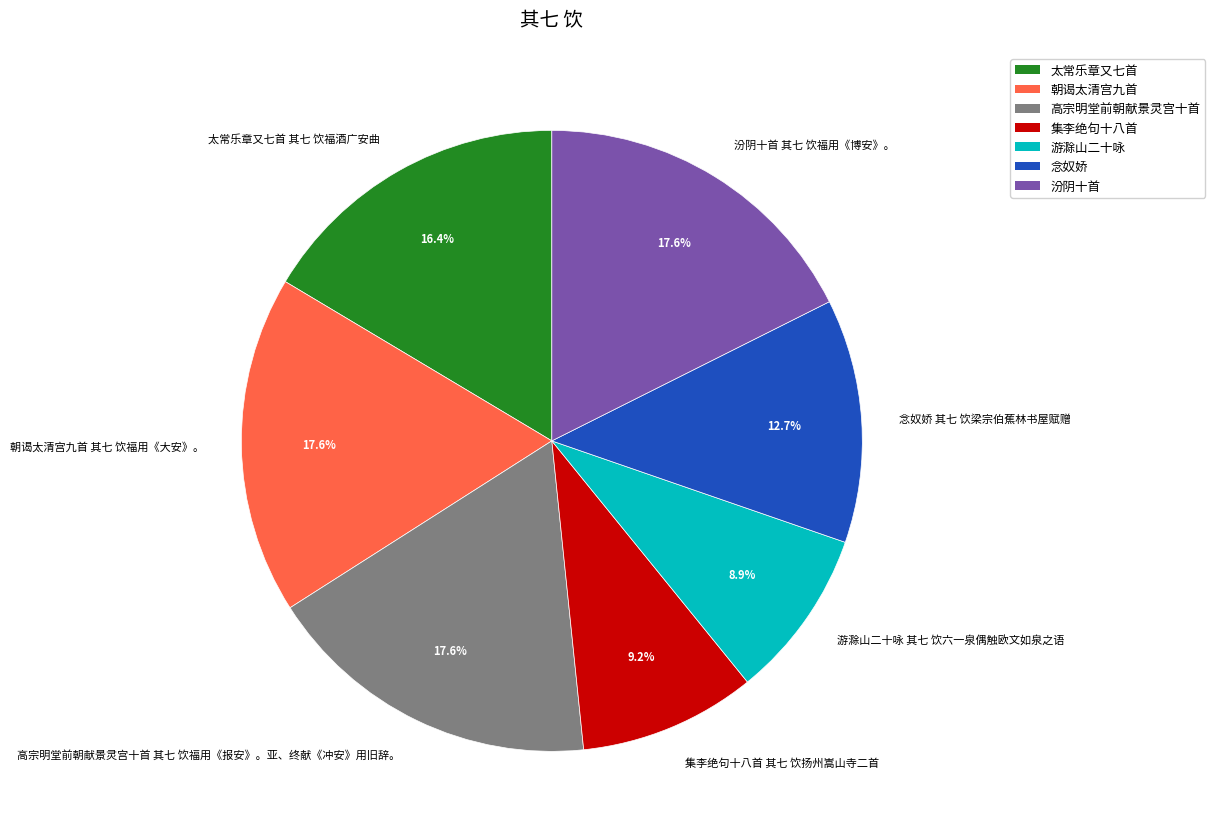

Does 太常乐章又七首 其七 饮福酒广安曲 represent more than half of the total?

No